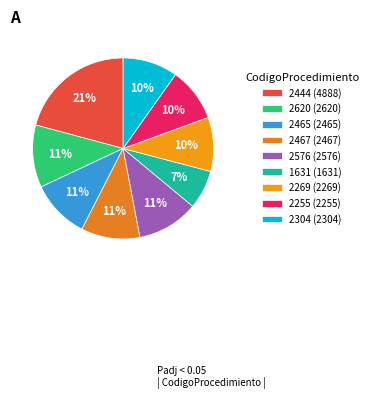

Count the number of slices in the pie.

9